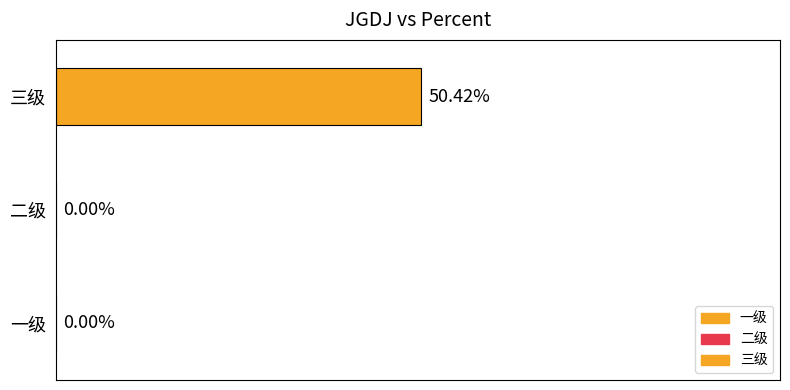

List the labels in order of value, largest first.

三级, 一级, 二级